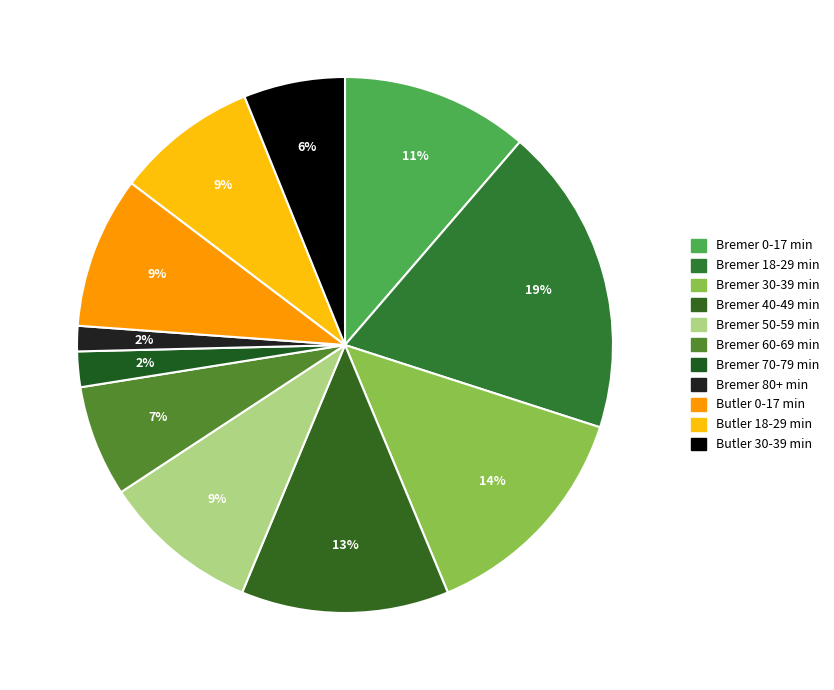

How many segments does this pie chart have?

11